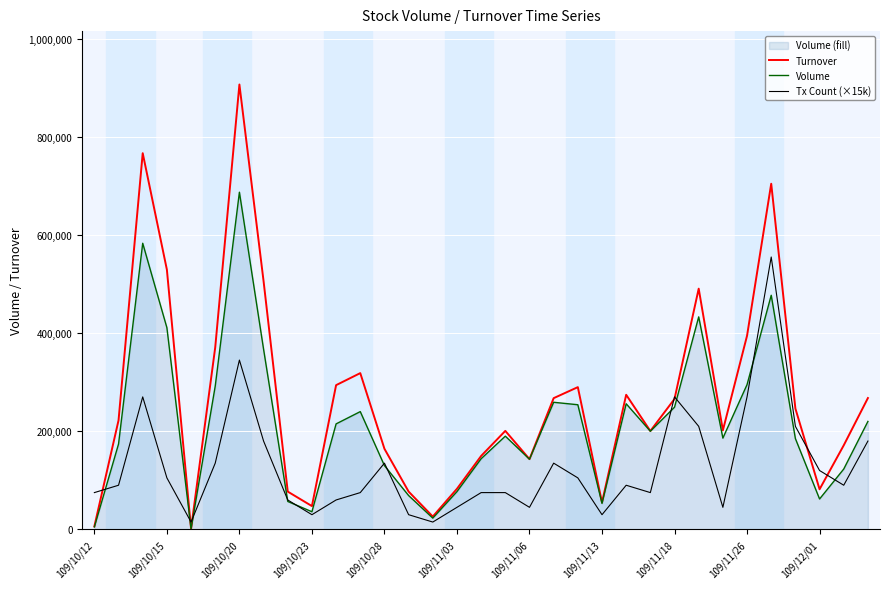

Which series has the largest range (max minus min)?

Turnover